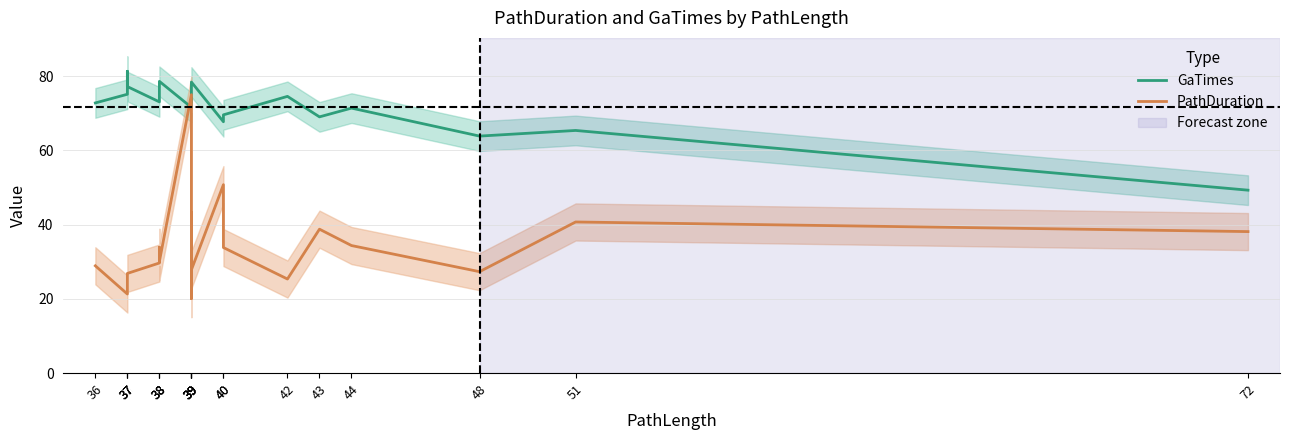

After their last crossing, which series has the higher values: PathDuration or GaTimes?

GaTimes